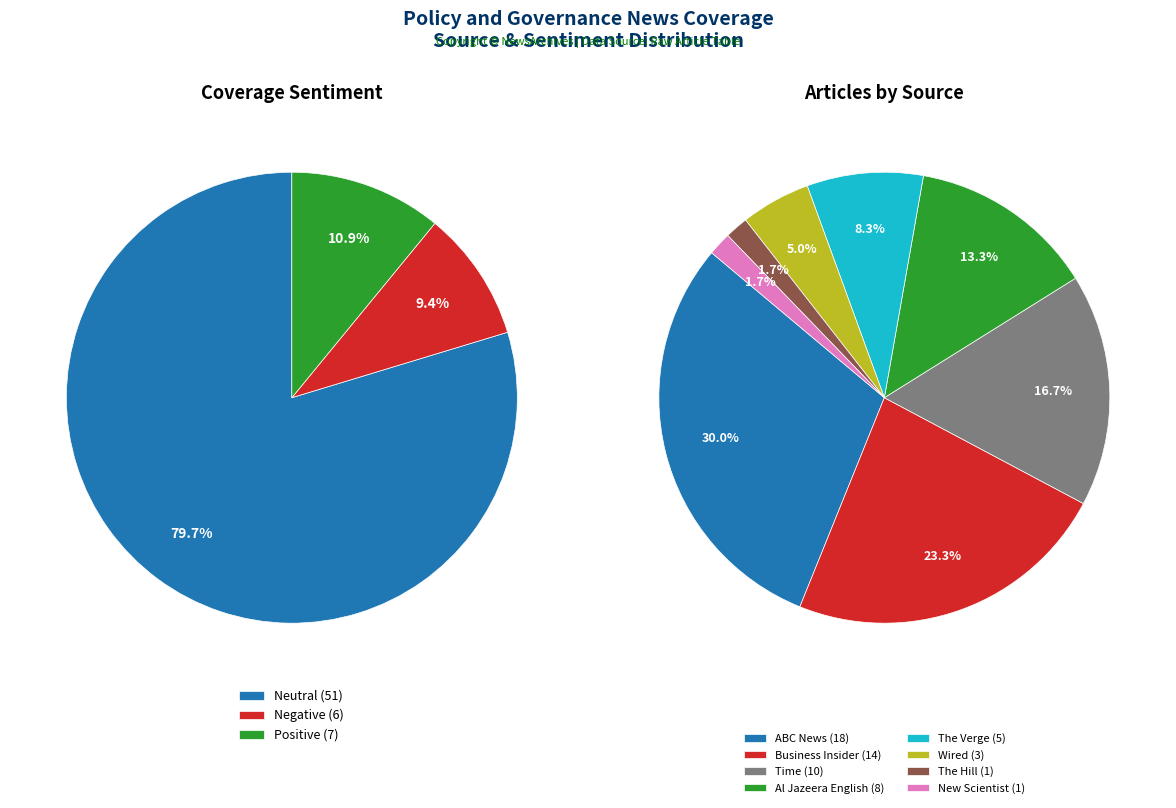

Combined, what portion of the pie is The Verge and ABC News?

38.3%